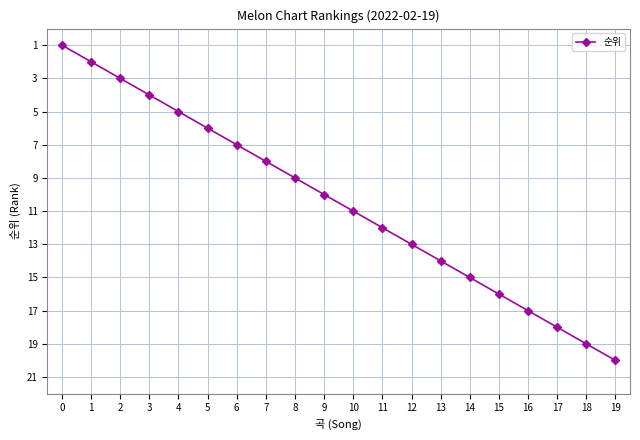

Approximately how many times larger is the value at 11 compared to 9?

1.2